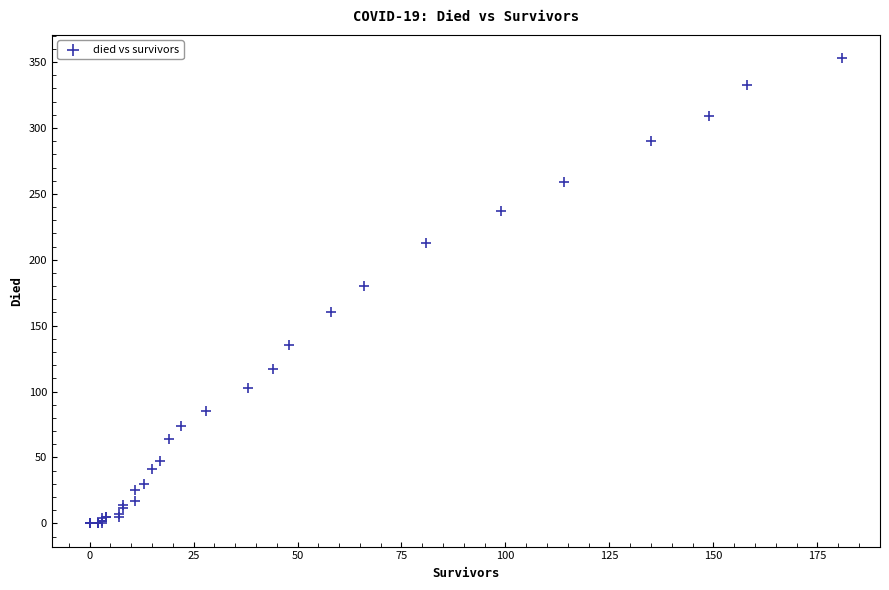

What Y value in the scatter plot is closest to 176?

180